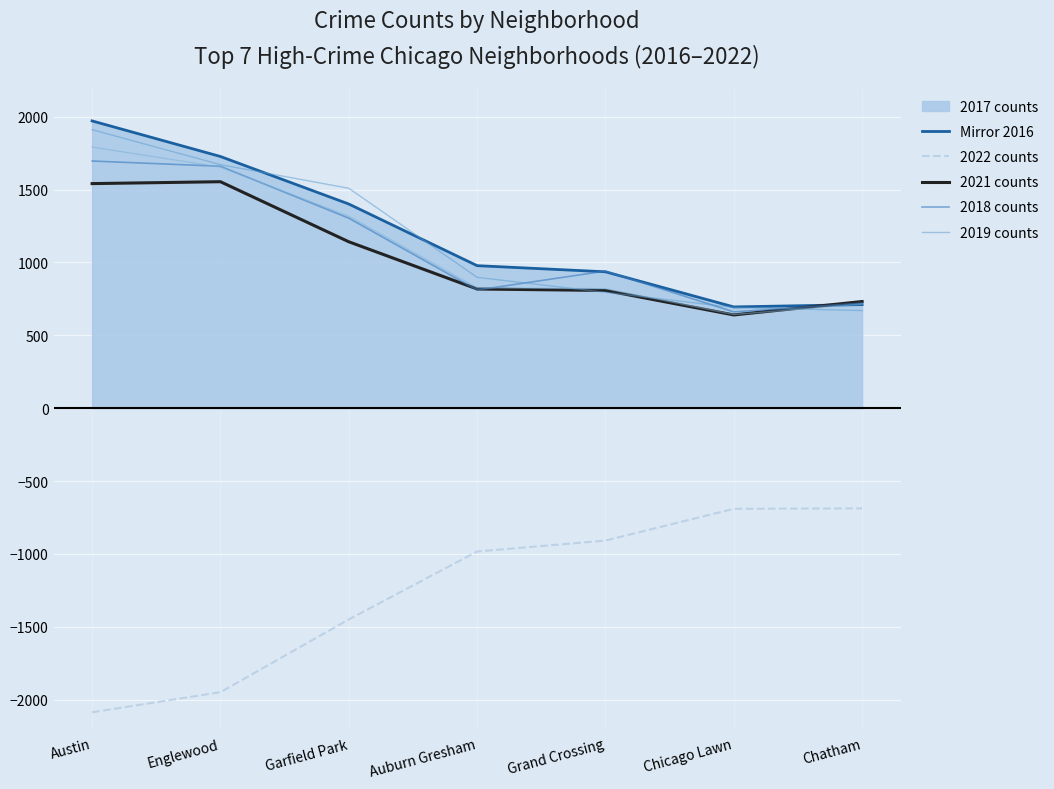

Which category has the lowest value in the 2017 line series?

Chicago Lawn